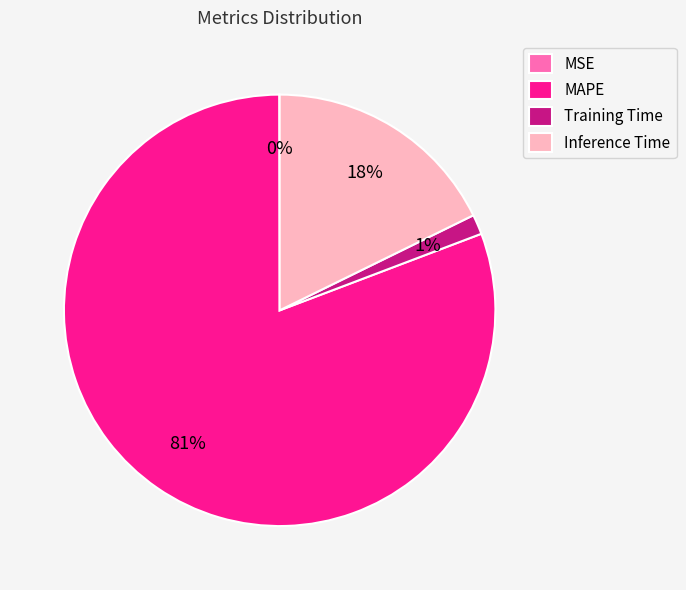

Is MAPE the majority of the pie?

Yes